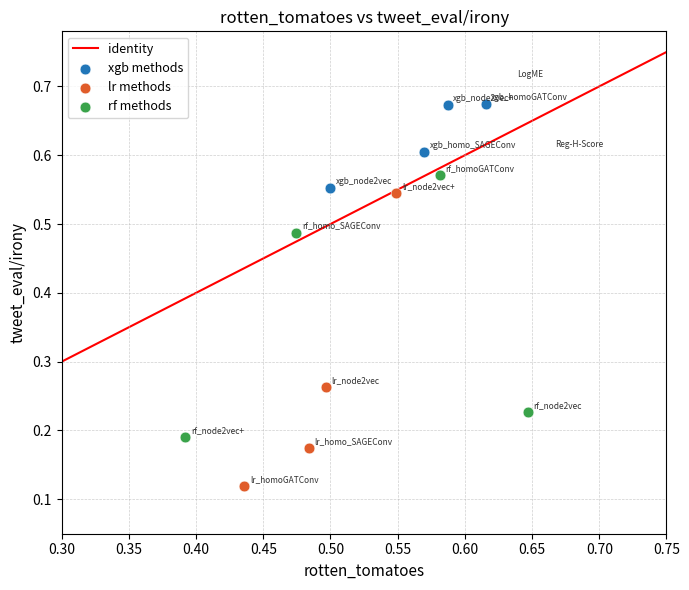

Which series has the largest Y range (max minus min)?

lr methods